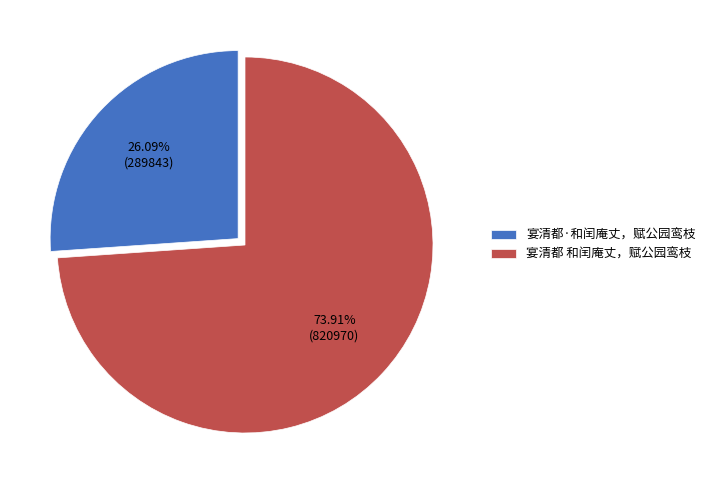

To the nearest percent, what is the average slice percentage?

50%